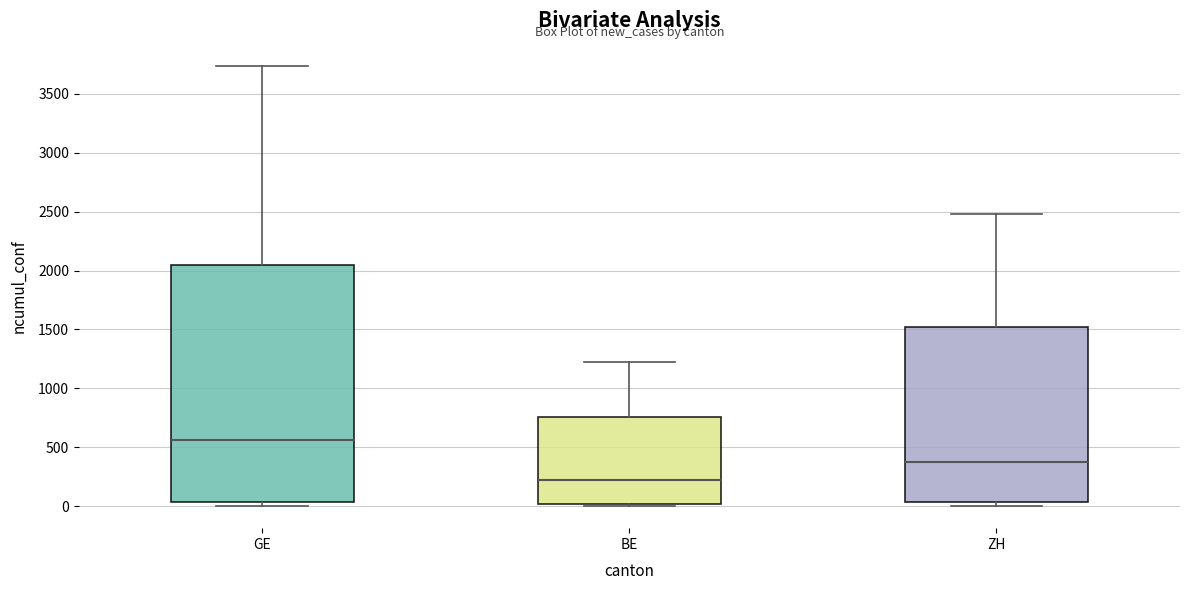

Where is the lower edge of the box for BE on the y-axis? The values are not printed on the chart, so give them approximately, as read against the axis.

0